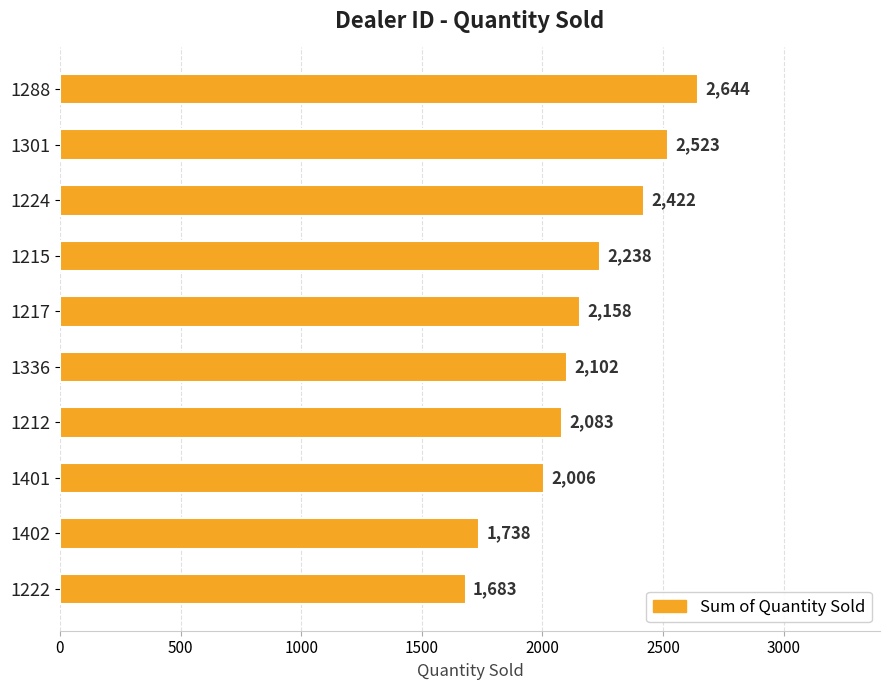

True or false: the data shows 2950 at 1336.

False